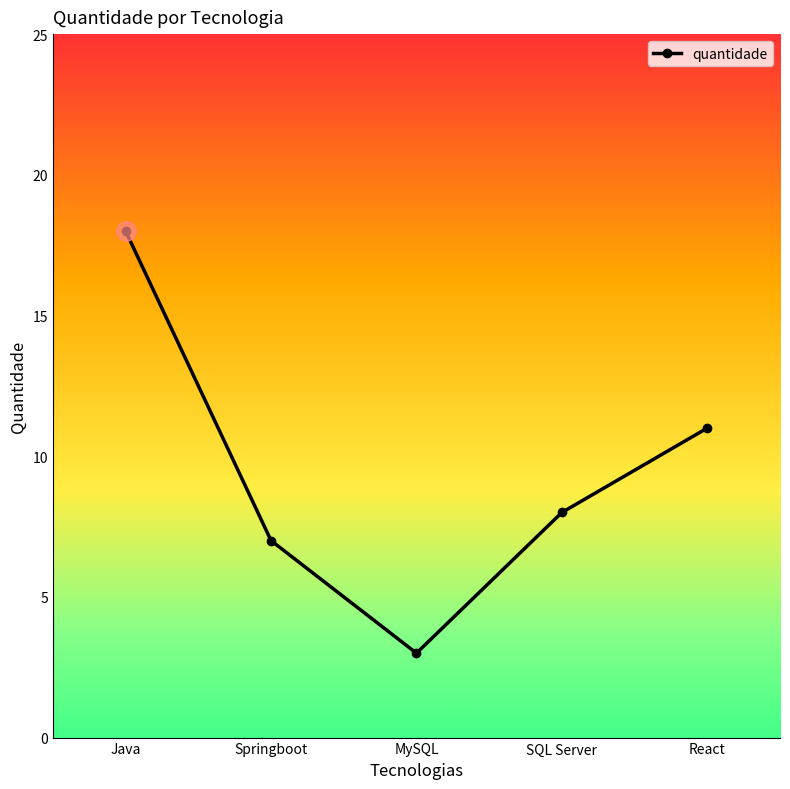

Rank the categories by value from lowest to highest.

MySQL, Springboot, SQL Server, React, Java